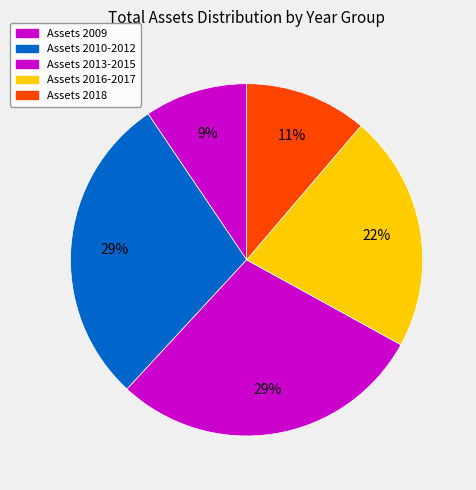

Count the number of slices in the pie.

5